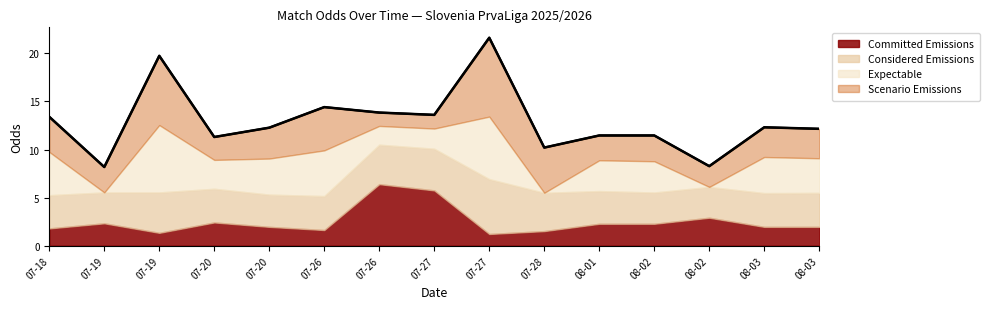

How many distinct data groups are displayed?

4